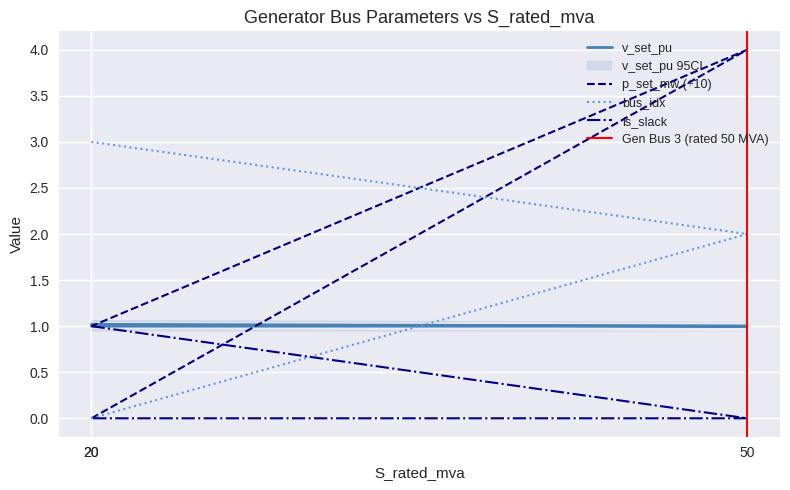

Is the value of v_set_pu at 20 greater than the value of is_slack at 50?

Yes